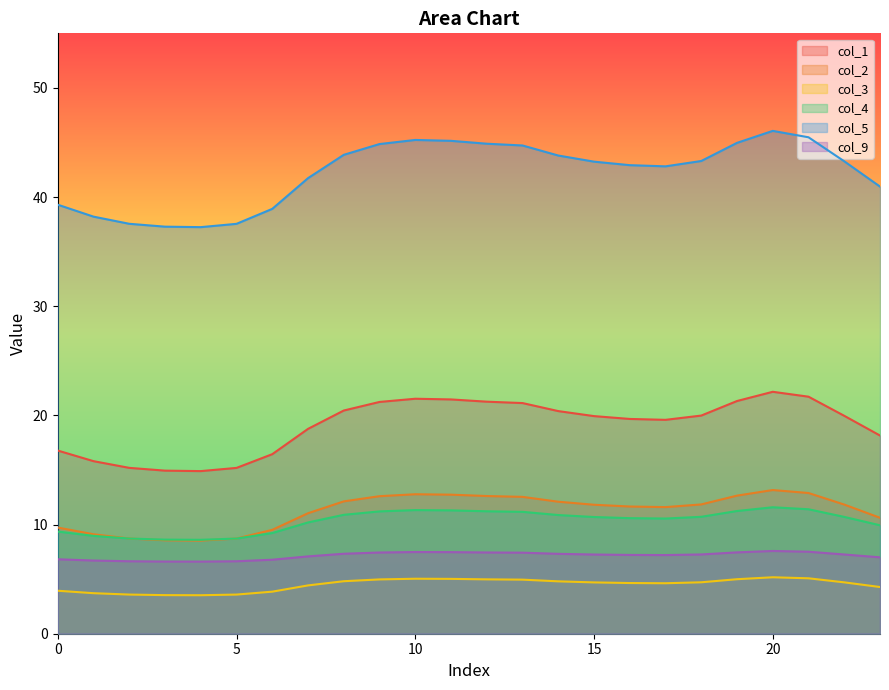

Where is the first local maximum for col_3?

10